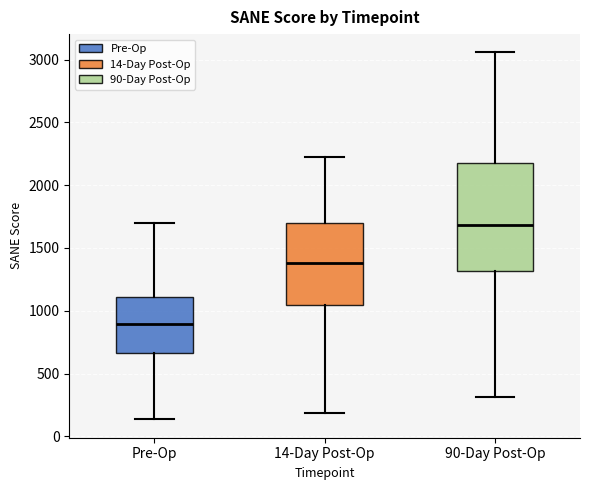

Which box has the lowest median line?

Pre-Op